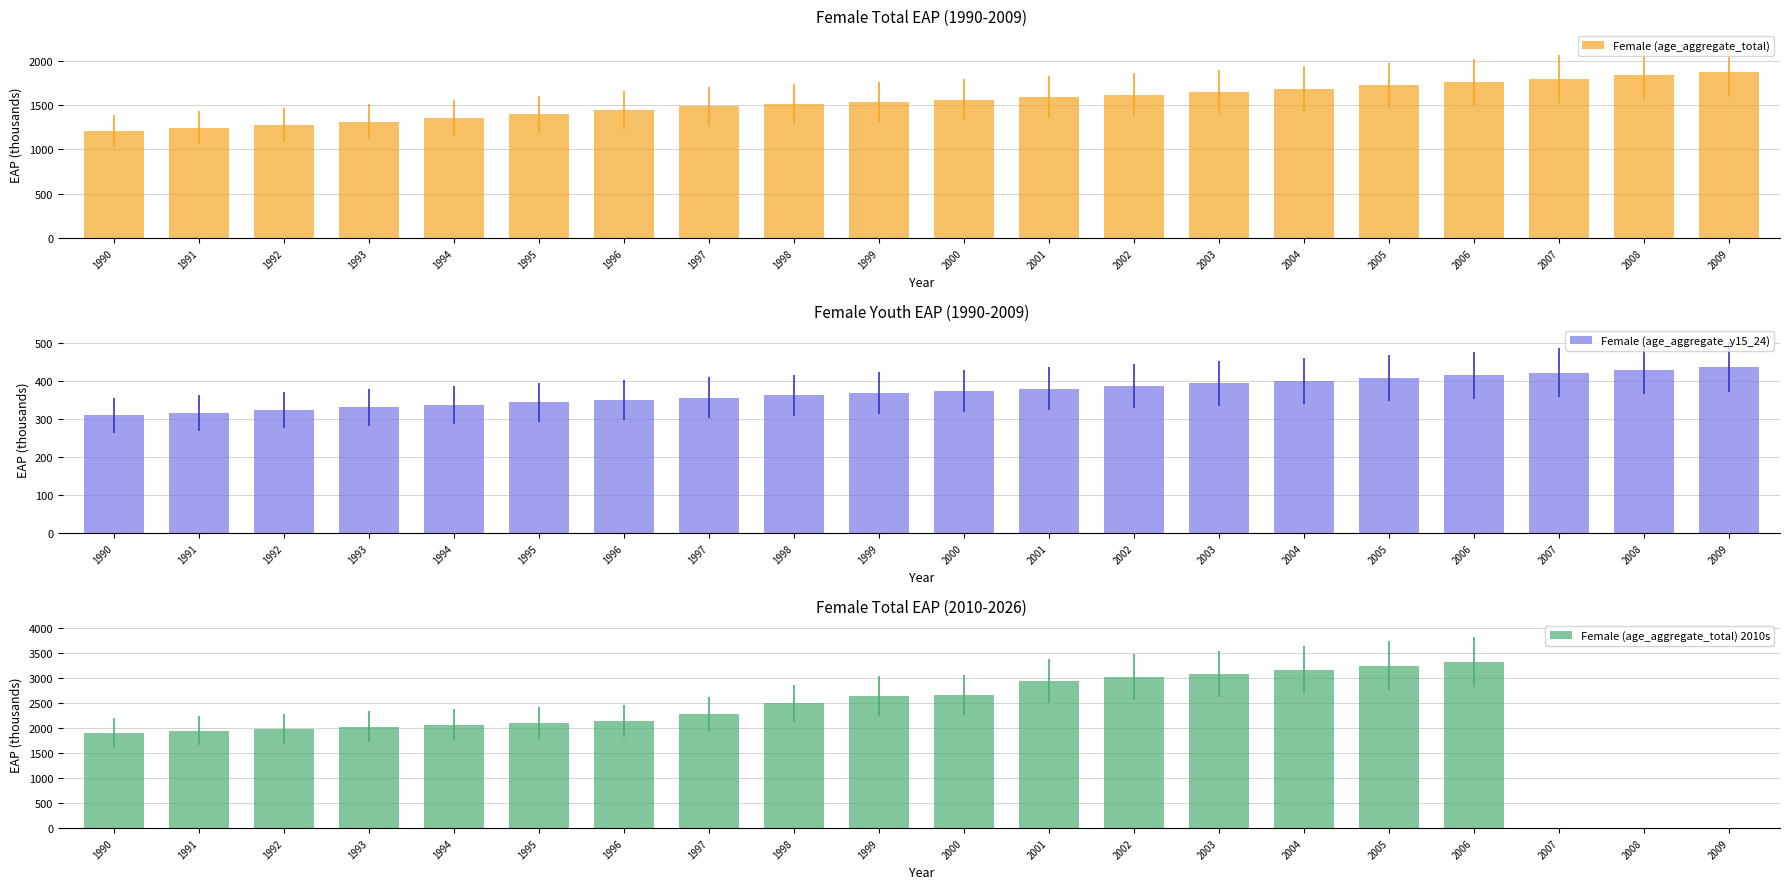

What is the maximum value shown in the chart?

3326.9